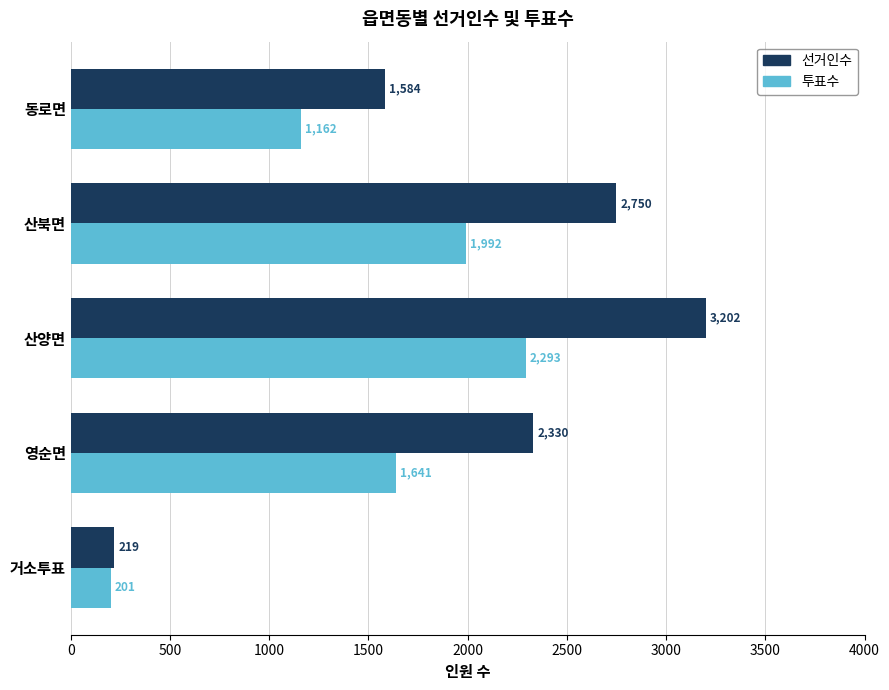

At how many categories does at least one series exceed 1081?

4